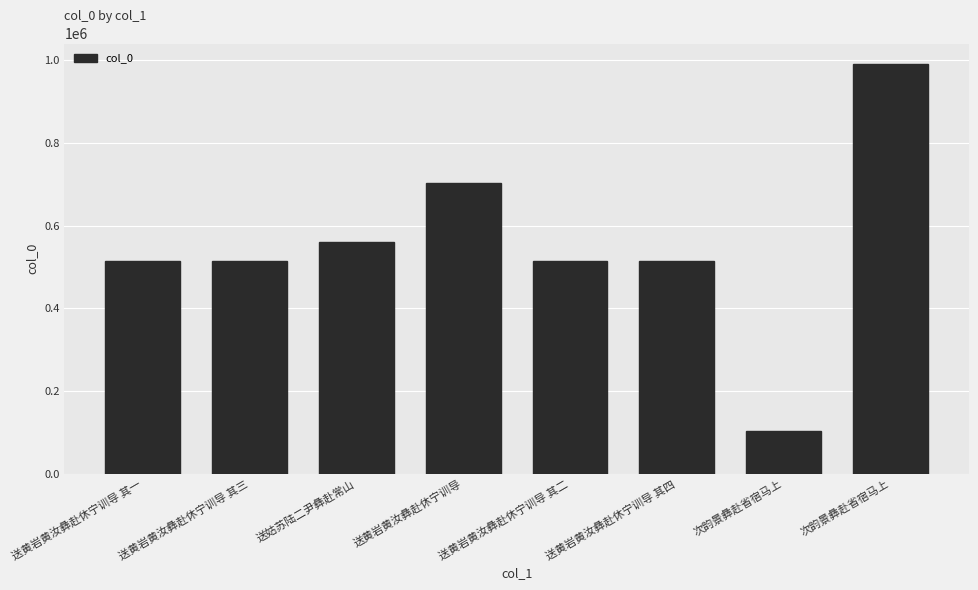

Where is the data nearest to the value 547245?

送姑苏陆二尹彝赴常山